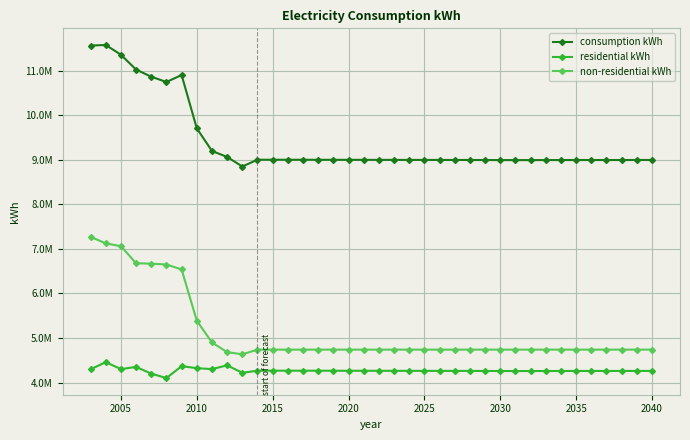

What is the value of the consumption kWh point at the 36th from the left?

8997597